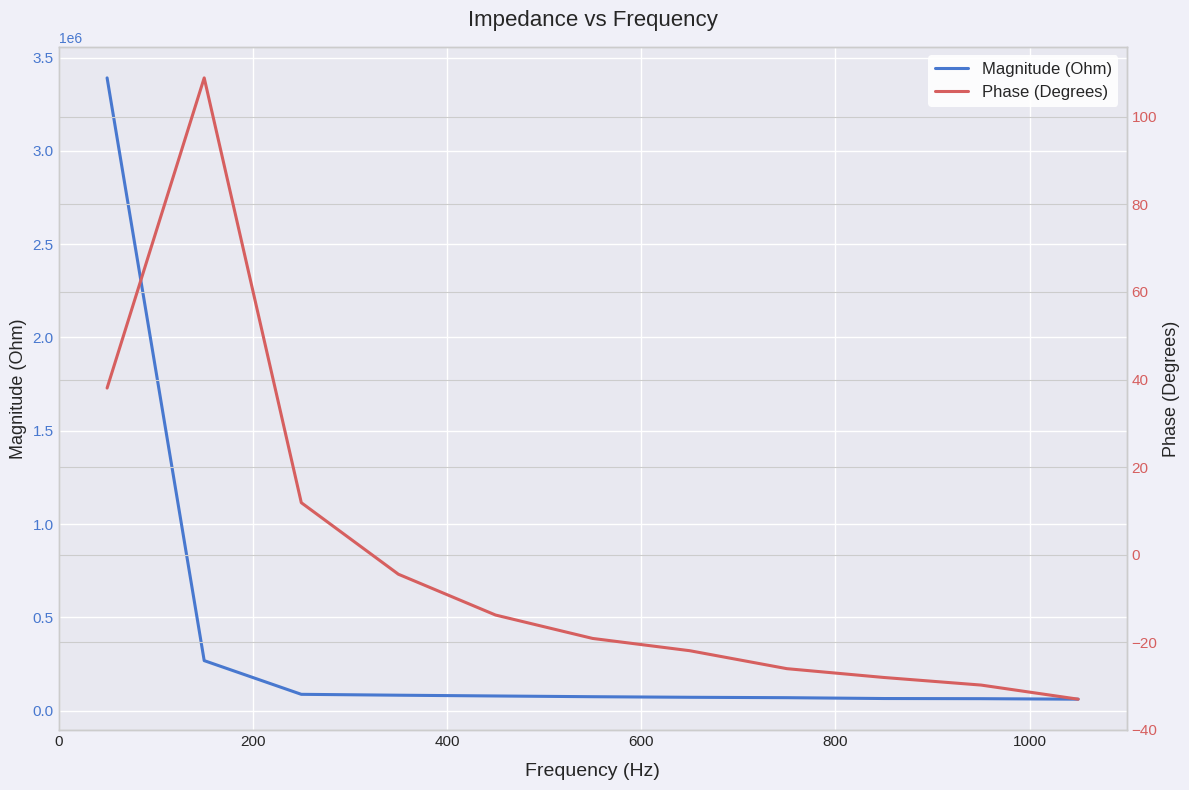

The value of Phase (Degrees) at 8 is -28.0. True or false?

True